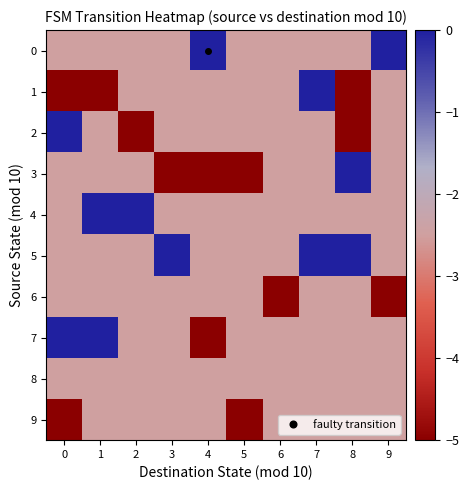

At which category is the sum across all series the highest?

7